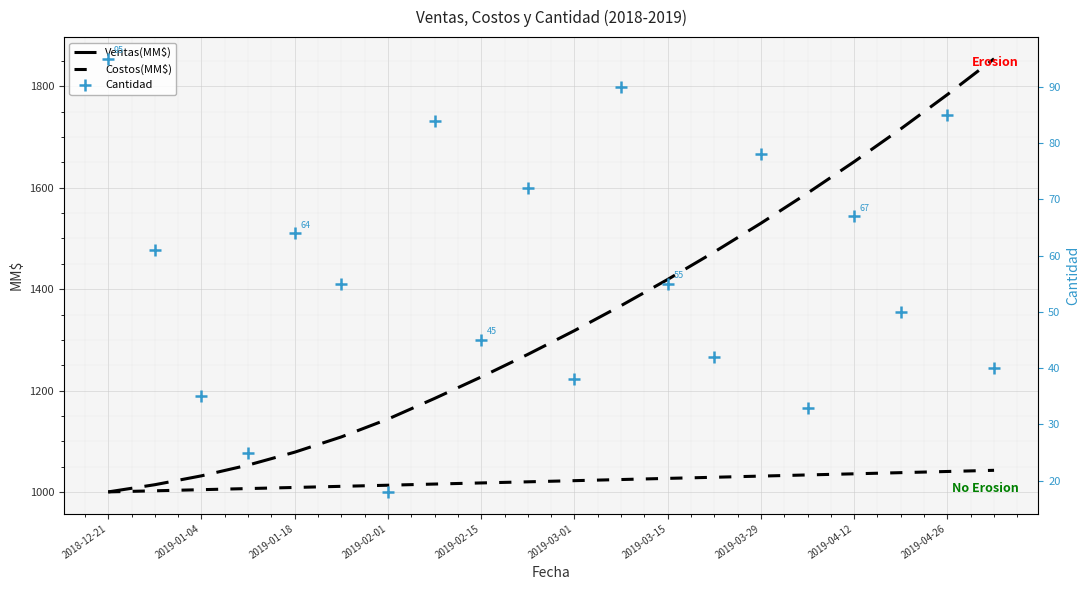

What is the minimum value for Costos(MM$)?

1000.0